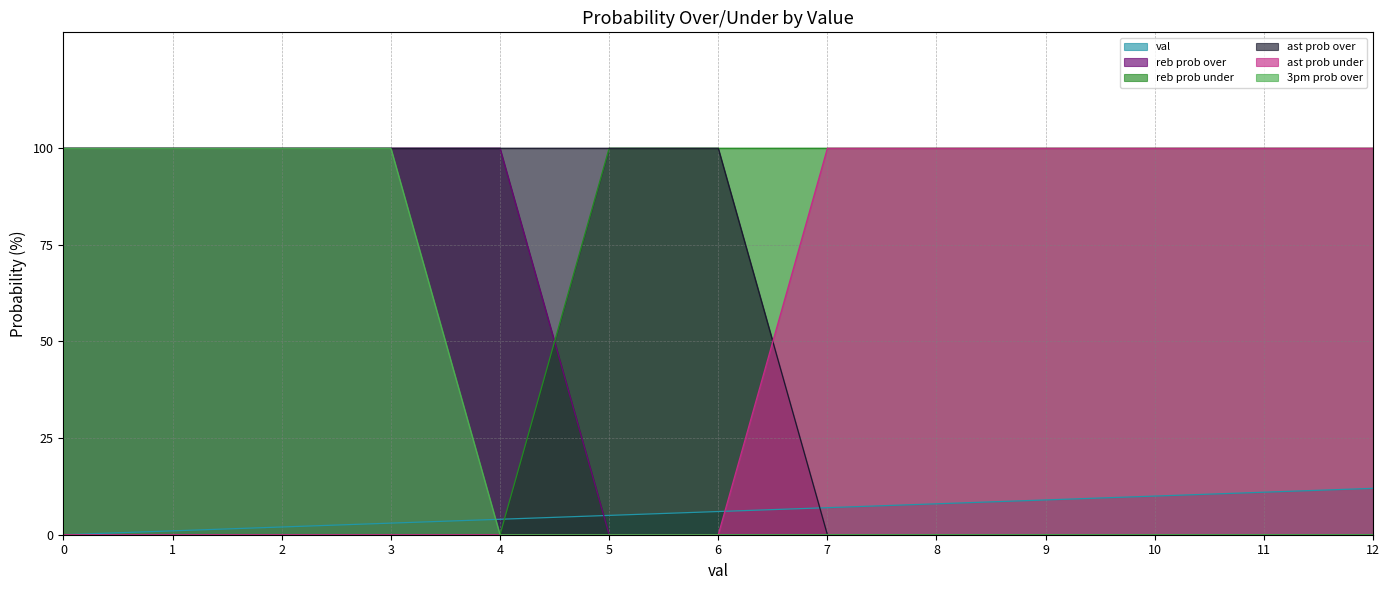

True or false: reb prob under has more than 1 interior local peaks.

False